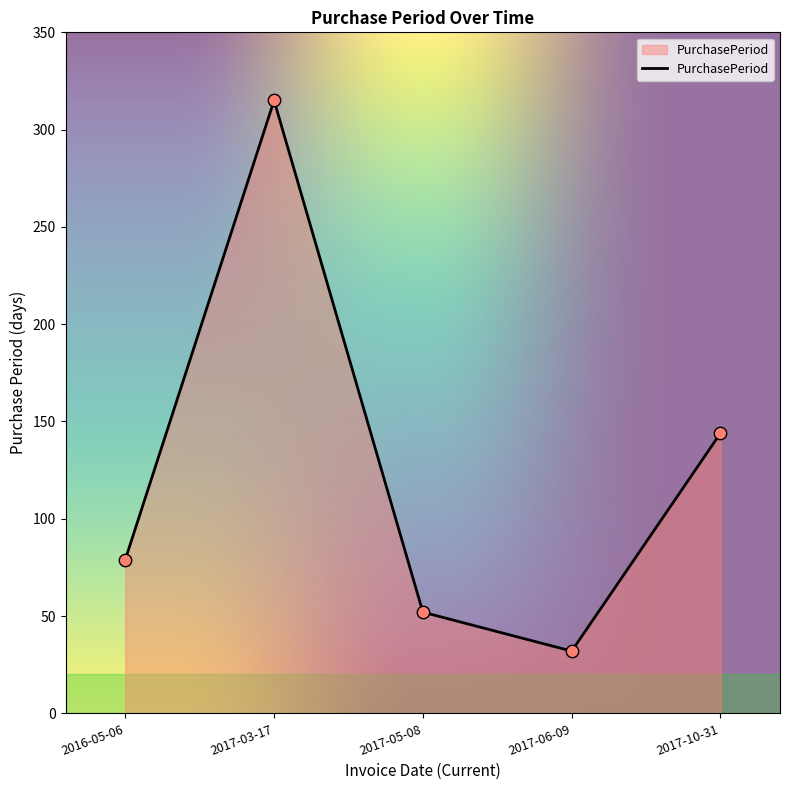

What is the change in value from 2017-06-09 to 2017-10-31?

+112